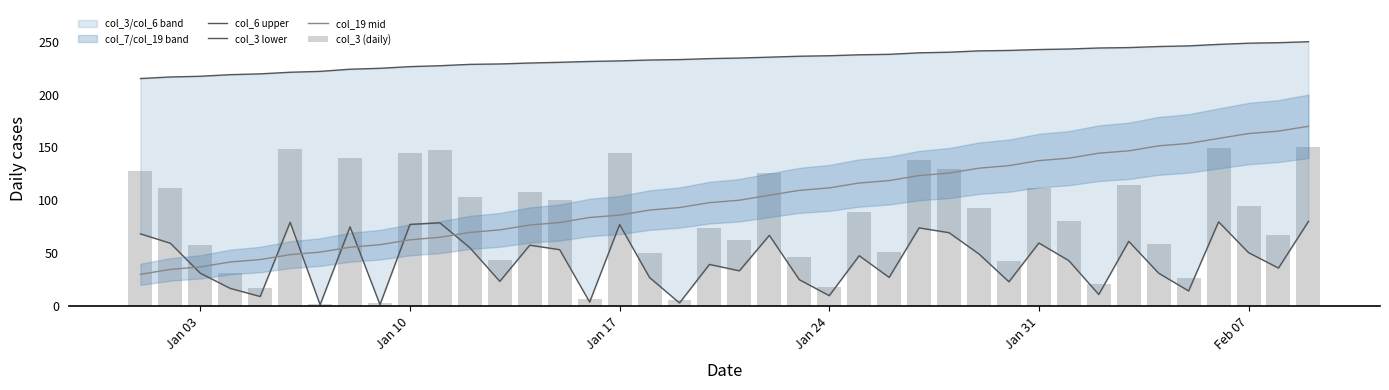

What is the highest value of the col_19 mid series?

170.0